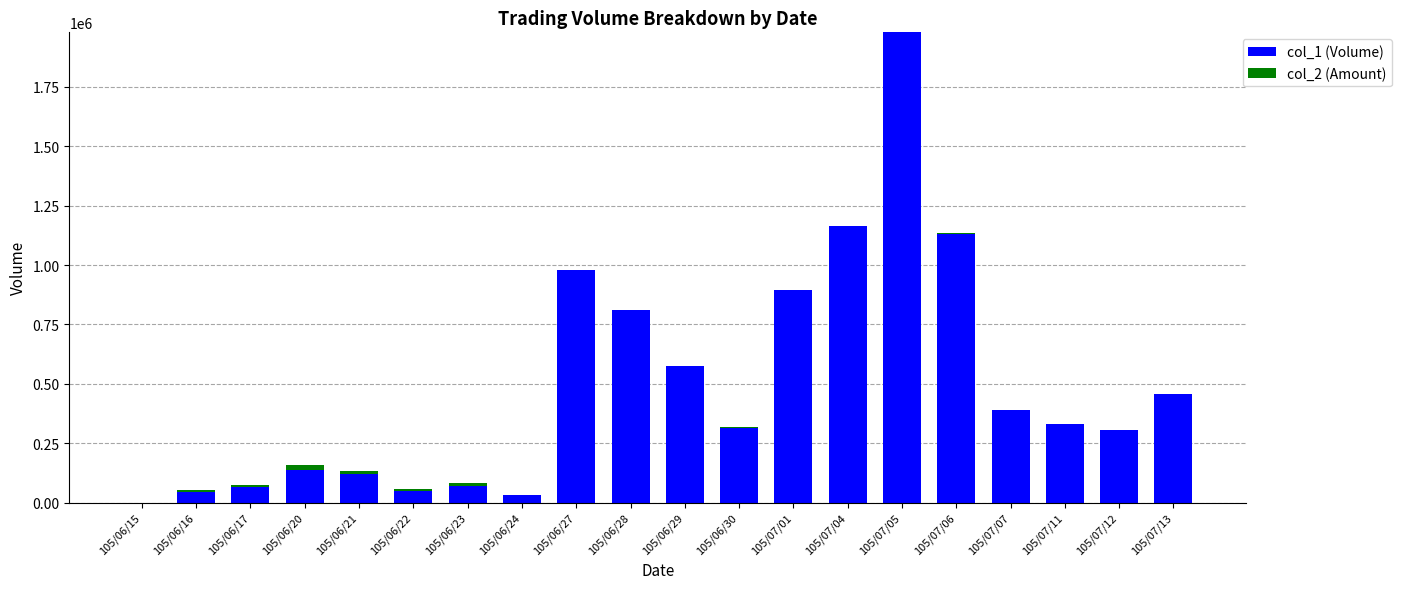

The value of col_1 (Volume) at 105/06/15 is 0. True or false?

True